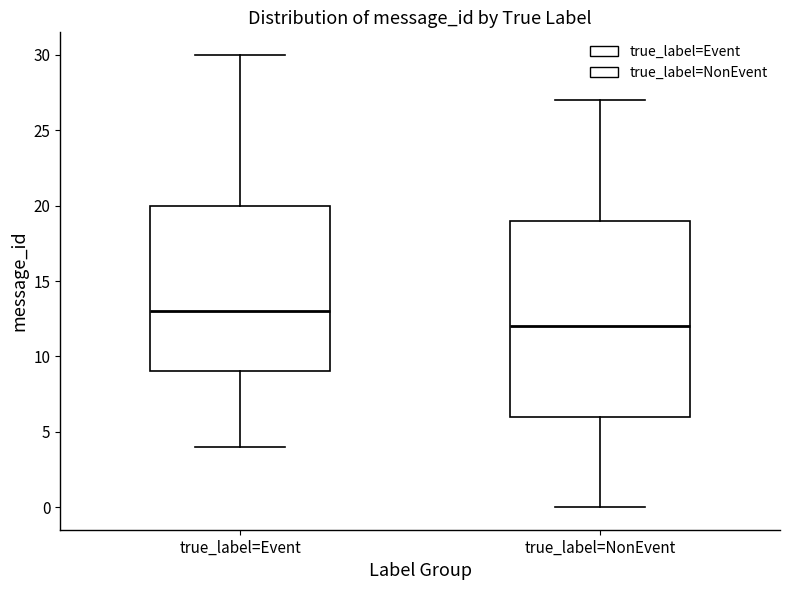

Which box has the highest median line?

true_label=Event